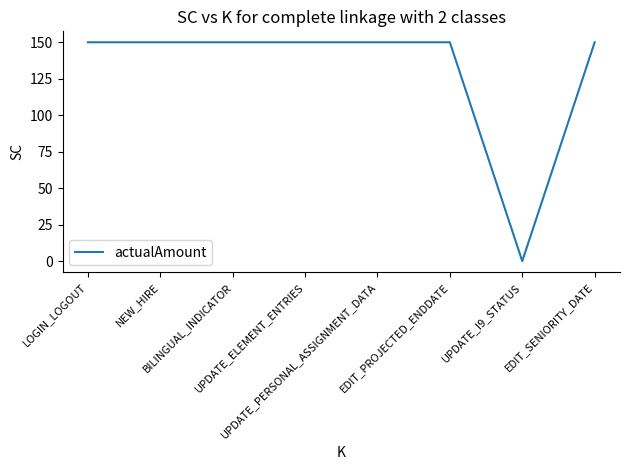

What is the greatest value displayed?

150